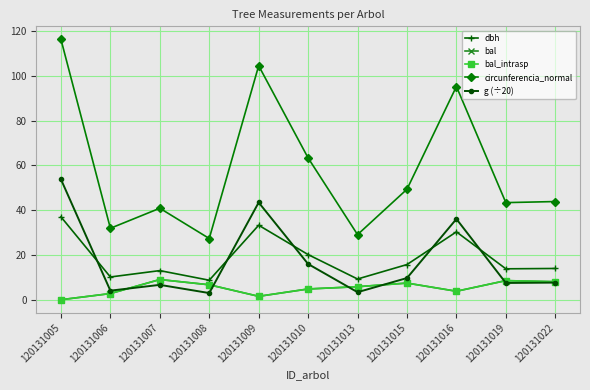

Reading left to right, extract all data points from this chart.

dbh: 37.0	10.2	13.0	8.7	33.2	20.1	9.2	15.7	30.3	13.8	13.9
bal: 0.0	2.8	9.0	6.7	1.5	4.8	5.8	7.4	3.8	8.5	8.0
bal_intrasp: 0.0	2.8	9.0	6.7	1.5	4.8	5.8	7.4	3.8	8.5	8.0
circunferencia_normal: 116.2	31.9	40.8	27.3	104.5	63.3	29.1	49.3	95.2	43.4	43.8
g (÷20): 53.8	4.0	6.6	3.0	43.4	15.9	3.4	9.7	36.1	7.5	7.6